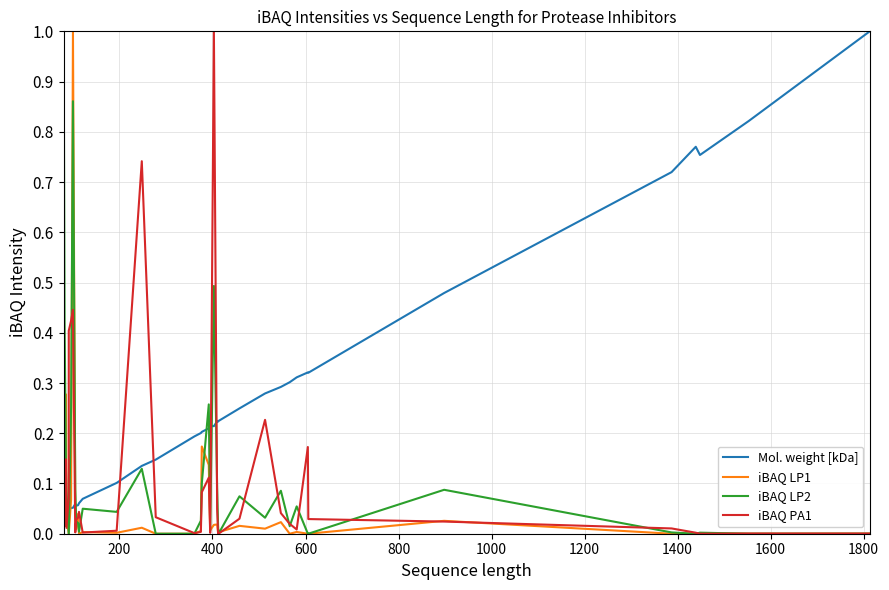

What is the maximum value for Mol. weight [kDa]?

1.0